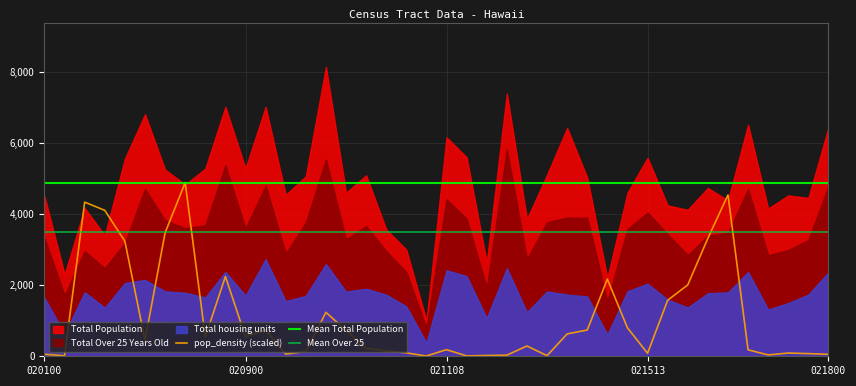

Reading right to left, extract all data points from this chart.

Total Population: 6435.0	4450.0	4521.0	4153.0	6507.0	4381.0	4731.0	4118.0	4240.0	5579.0	4594.0	2204.0	5020.0	6416.0	5103.0	3858.0	7384.0	2639.0	5591.0	6155.0	1003.0	2996.0	3566.0	5088.0	4598.0	8135.0	5059.0	4540.0	7009.0	5280.0	7010.0	5274.0	4828.0	5246.0	6802.0	5552.0	3398.0	4167.0	2302.0	4499.0
Total housing units: 2360.0	1734.0	1498.0	1311.0	2370.0	1797.0	1772.0	1373.0	1593.0	2041.0	1828.0	612.0	1681.0	1734.0	1823.0	1238.0	2474.0	1073.0	2251.0	2418.0	383.0	1402.0	1732.0	1898.0	1817.0	2592.0	1699.0	1551.0	2729.0	1707.0	2372.0	1655.0	1786.0	1826.0	2147.0	2059.0	1365.0	1799.0	626.0	1644.0
Total Over 25 Years Old: 4790.0	3266.0	2985.0	2837.0	4701.0	3466.0	3389.0	2843.0	3429.0	4041.0	3576.0	1542.0	3894.0	3897.0	3770.0	2730.0	5814.0	1917.0	3870.0	4409.0	800.0	2365.0	2957.0	3658.0	3285.0	5531.0	3753.0	2887.0	4797.0	3592.0	5367.0	3683.0	3598.0	3821.0	4706.0	3185.0	2475.0	2953.0	1712.0	3319.0
pop_density: 43.0	58.6	71.2	29.2	141.9	3538.0	2586.9	1565.1	1228.2	65.8	623.8	1691.0	575.8	490.7	13.0	225.9	24.0	17.2	8.1	145.0	6.0	74.5	118.2	174.8	569.3	963.4	104.5	47.1	576.5	427.8	1749.4	422.7	3807.7	2706.7	348.6	2522.8	3199.6	3380.4	10.8	44.9